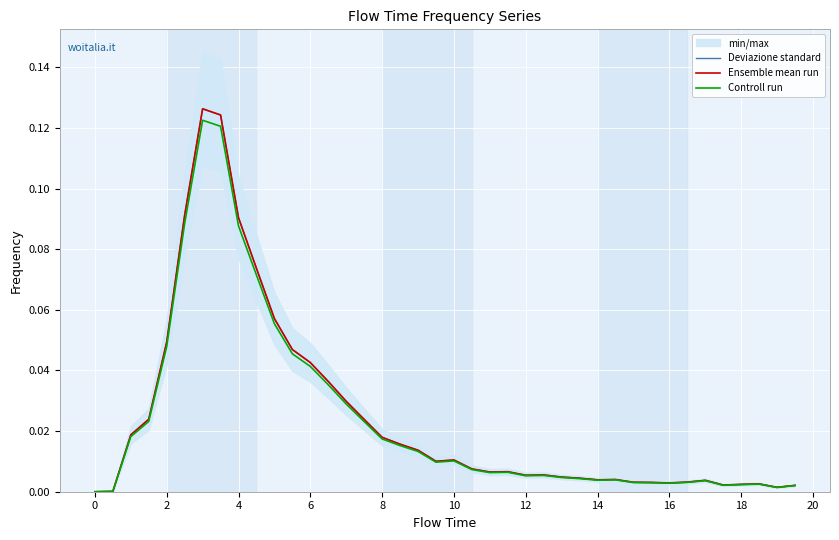

At how many categories does at least one series exceed 0?

39